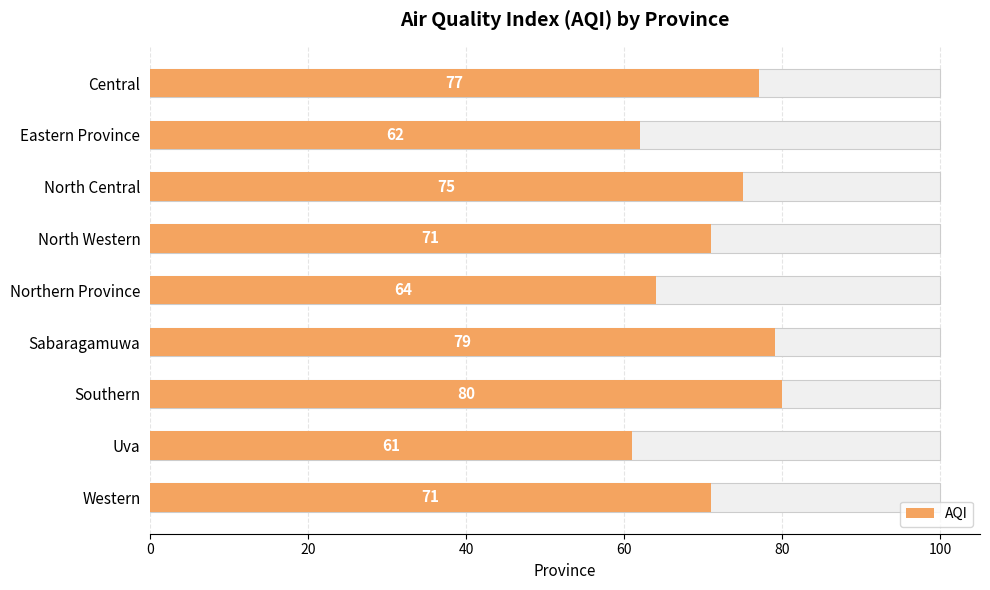

How many data points does each series have?

9